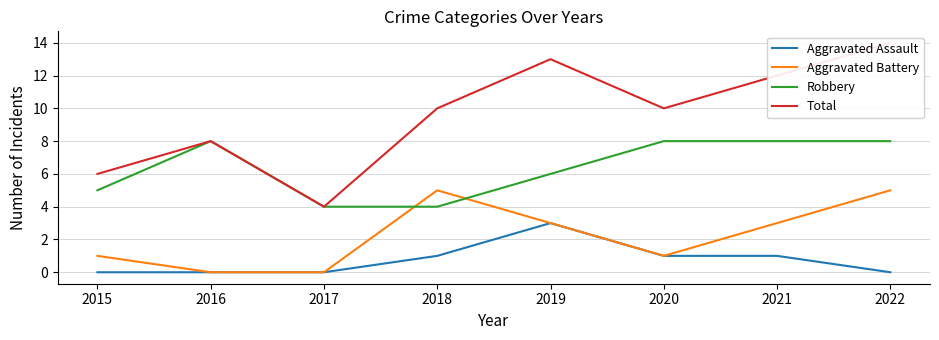

How many lines are shown in the chart?

4